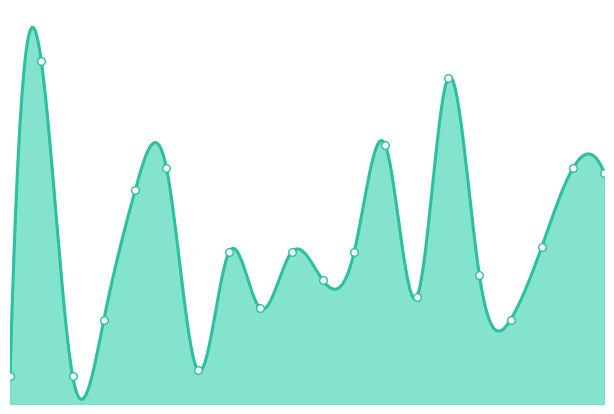

Which has a higher value, 18 or 8?

18